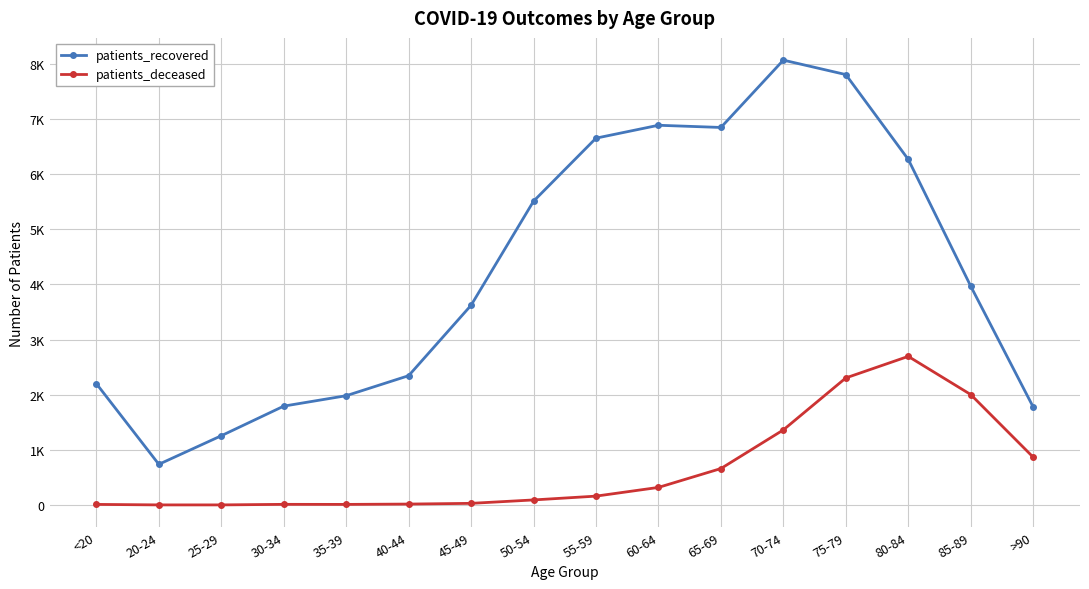

What is the average value of the patients_deceased series?

660